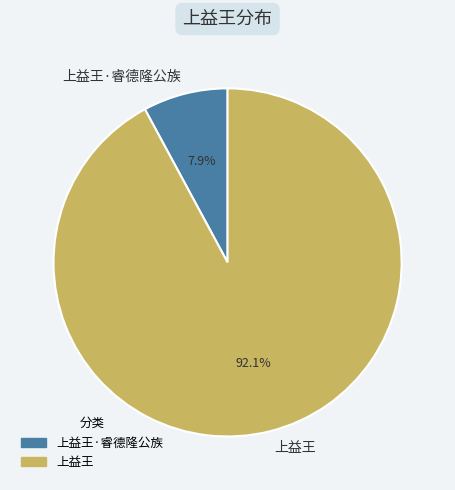

Which slice is the smallest?

上益王·睿德隆公族